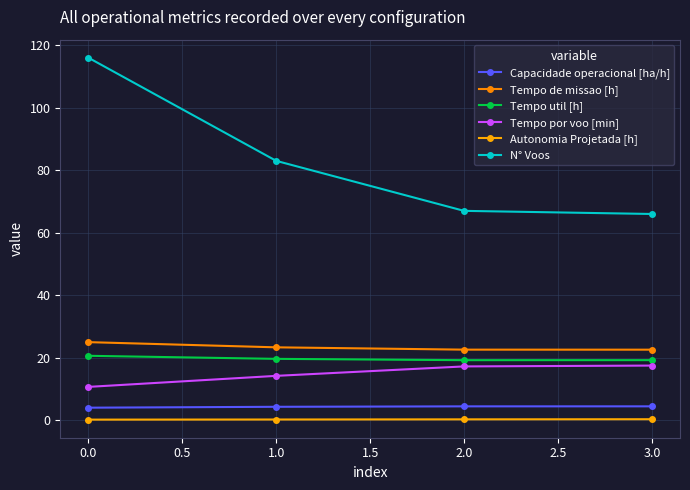

How many lines are shown in the chart?

6